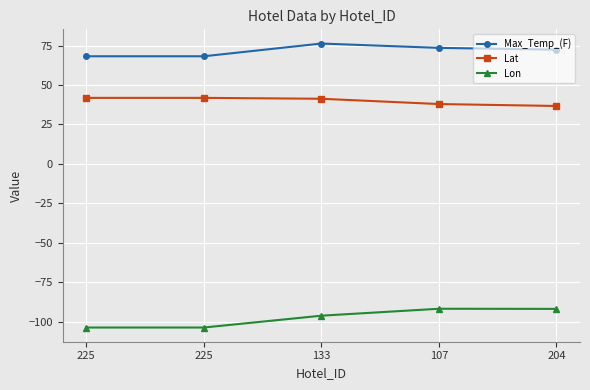

Which category has the highest value in the Lon series?

107